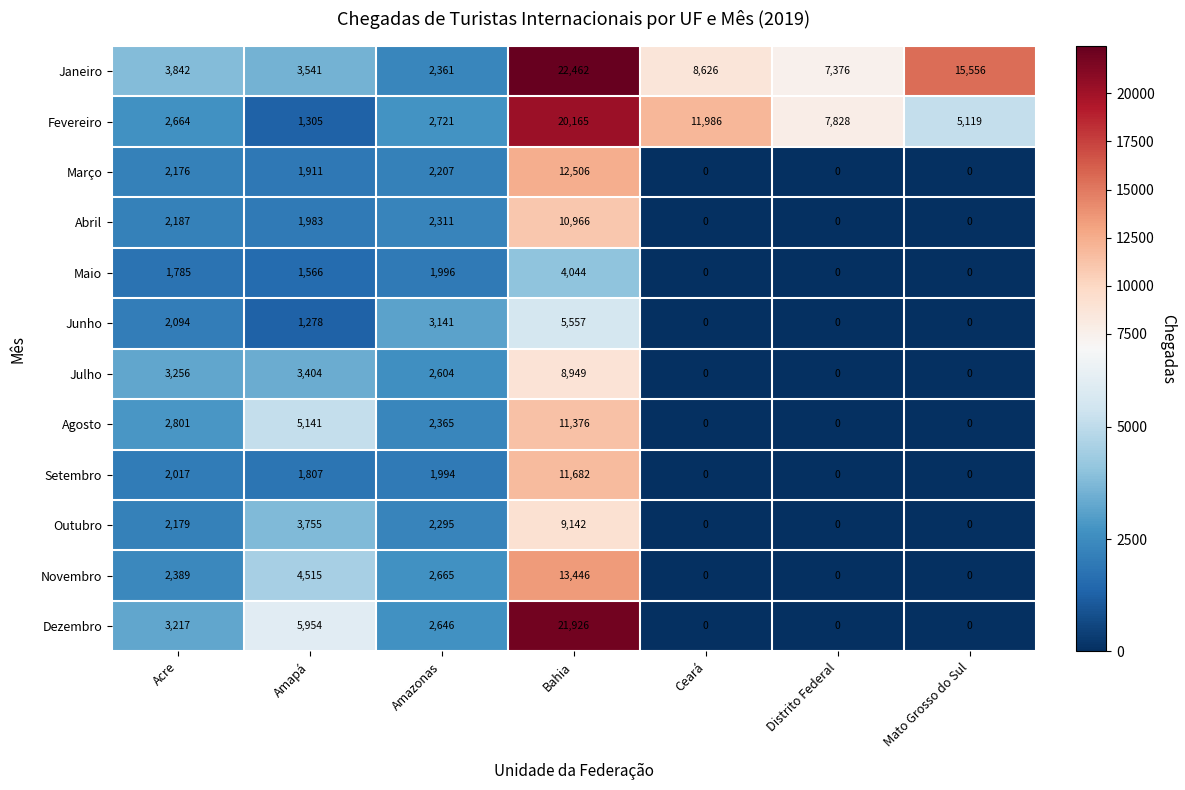

At how many categories does at least one series exceed 4828?

5